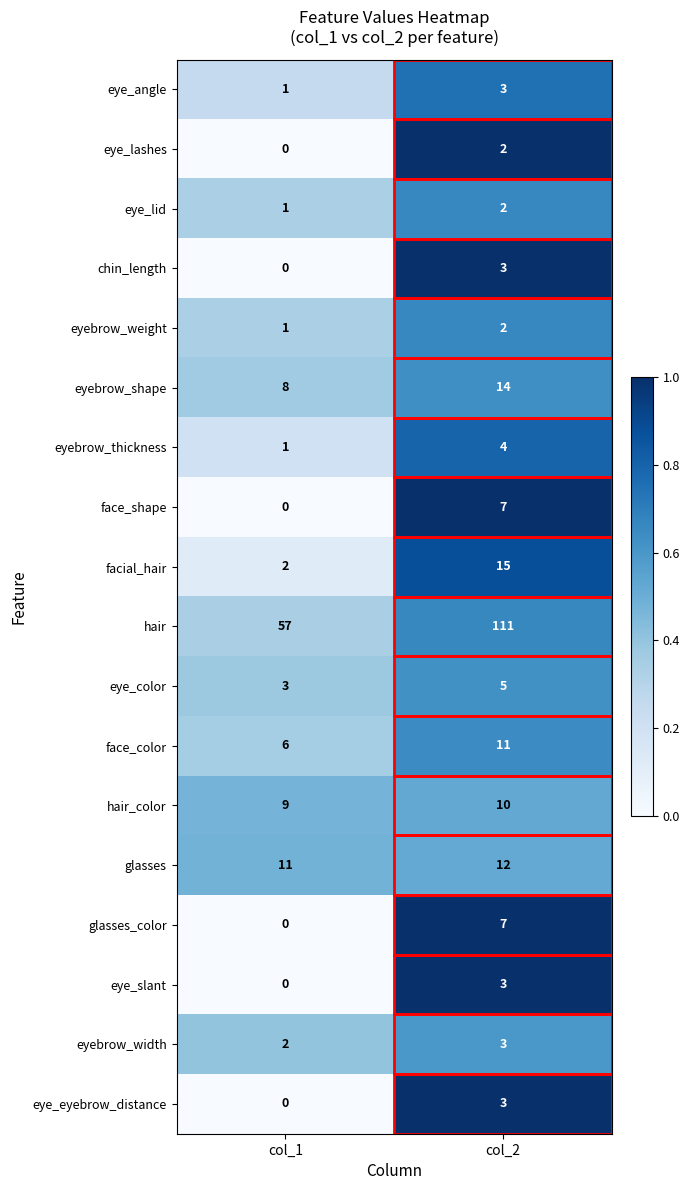

The eyebrow_weight series shows 0 at col_1. True or false?

False